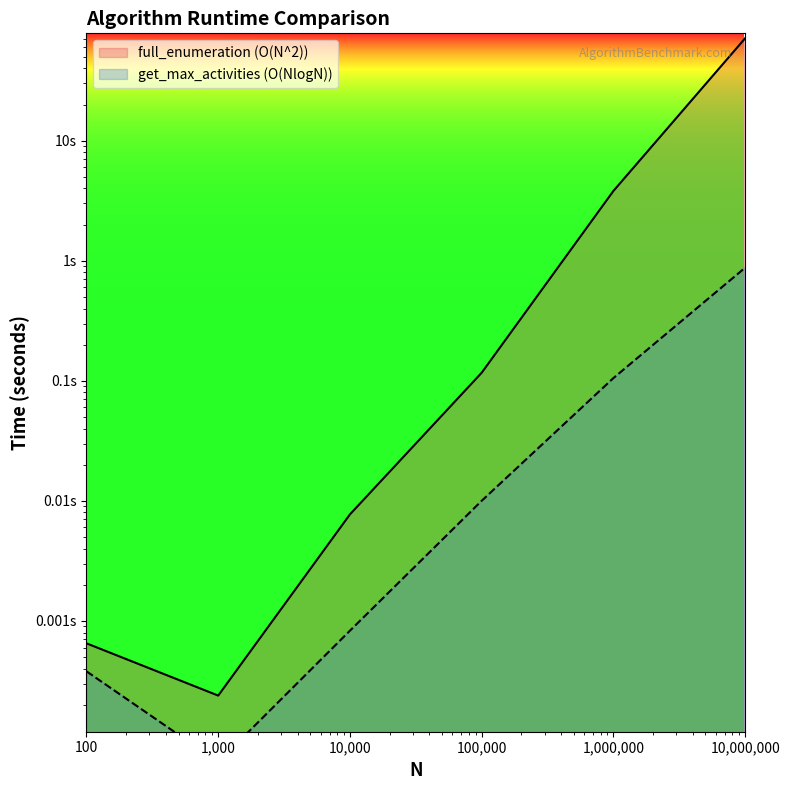

At 10000000, list the series in order from smallest to largest.

get_max_activities (O(NlogN)), full_enumeration (O(N^2))